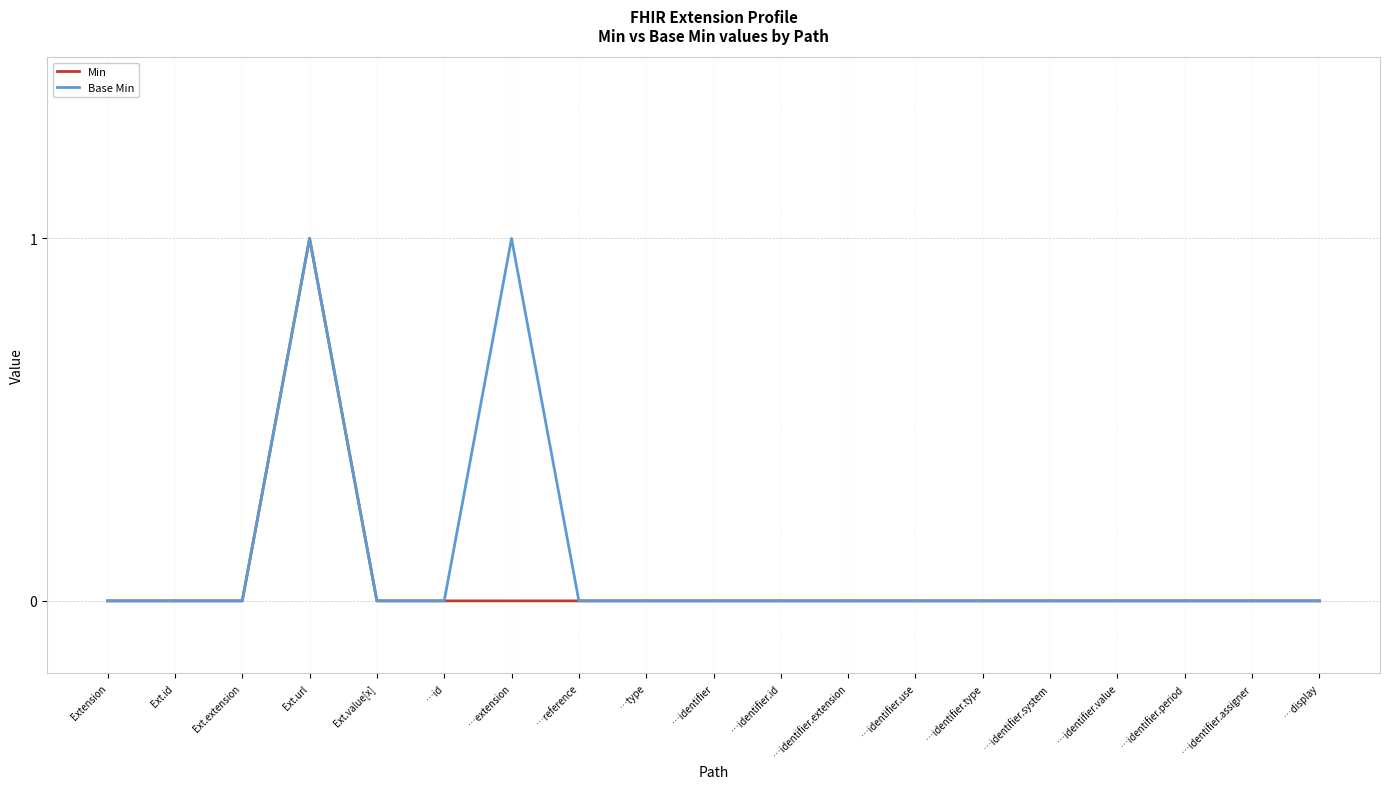

Is it true that Base Min equals 0 at …identifier.value?

True